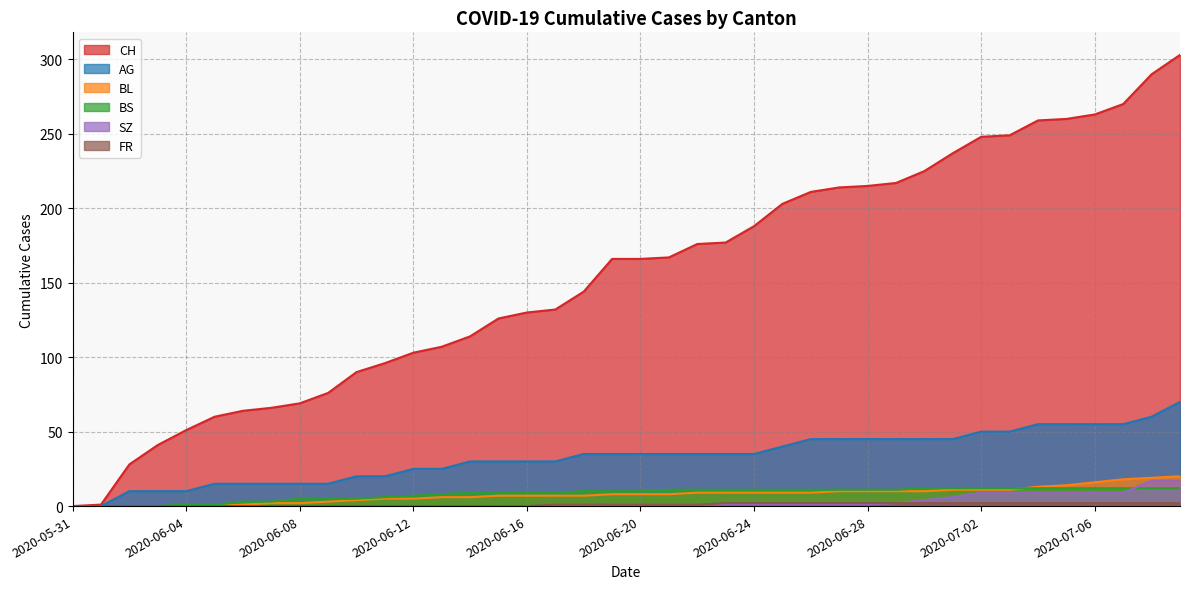

Where is SZ nearest to the value 8?

2020-07-02